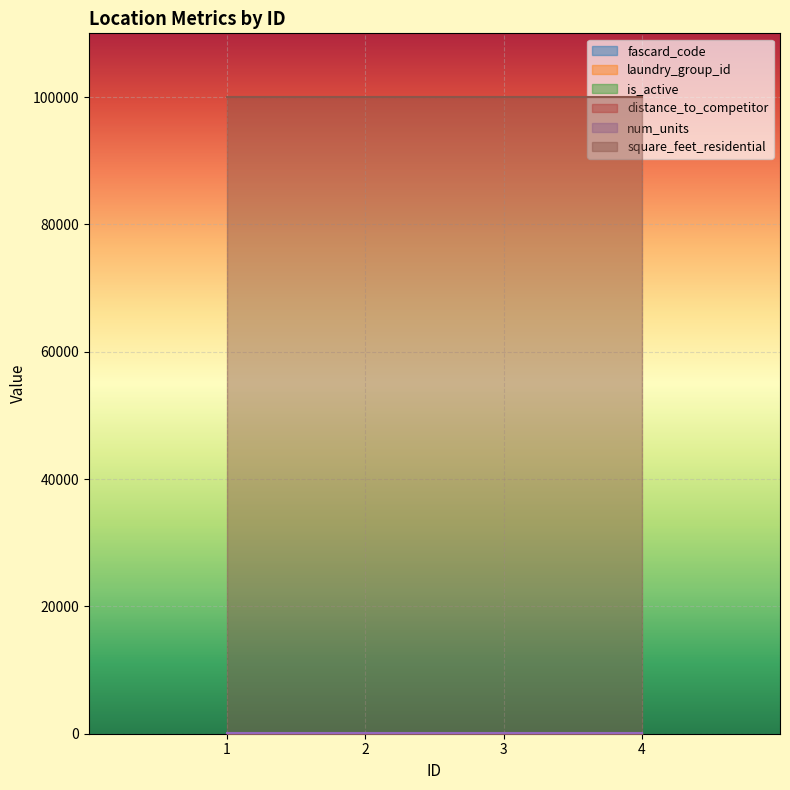

Which series has the largest range (max minus min)?

fascard_code